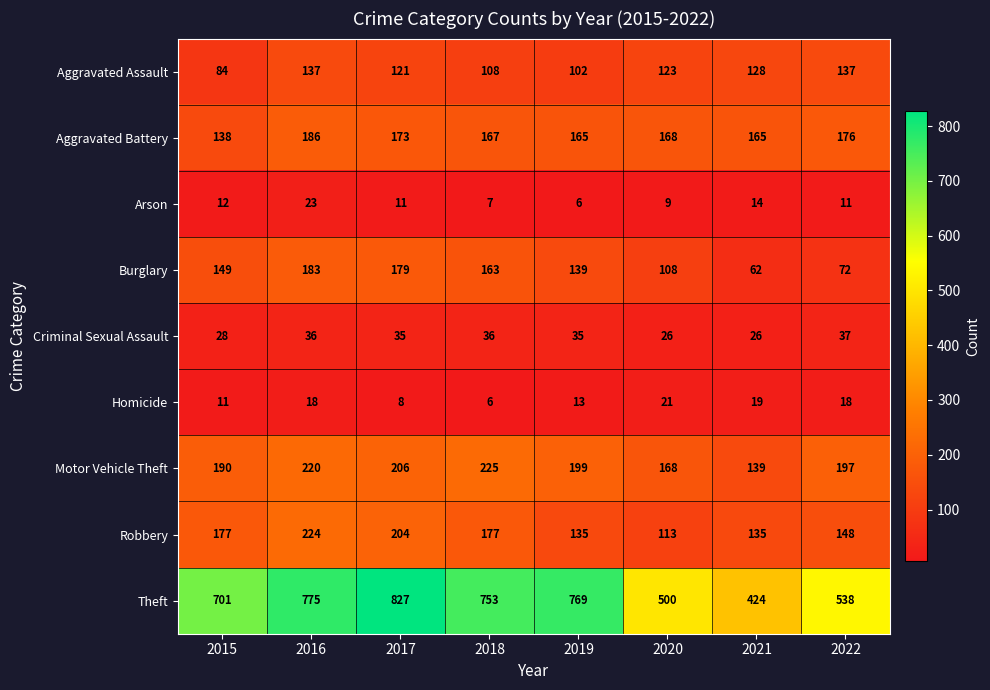

Rank the series by their maximum value, from highest to lowest.

Theft, Motor Vehicle Theft, Robbery, Aggravated Battery, Burglary, Aggravated Assault, Criminal Sexual Assault, Arson, Homicide